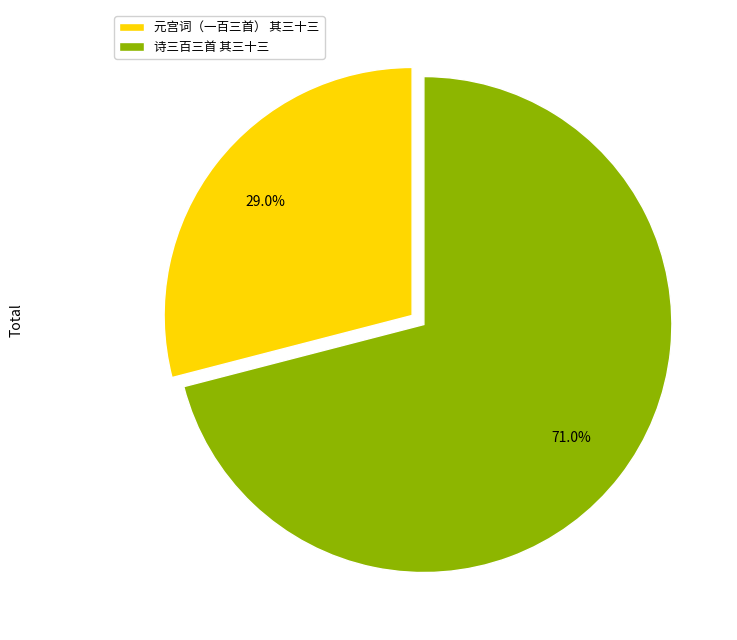

How many segments does this pie chart have?

2